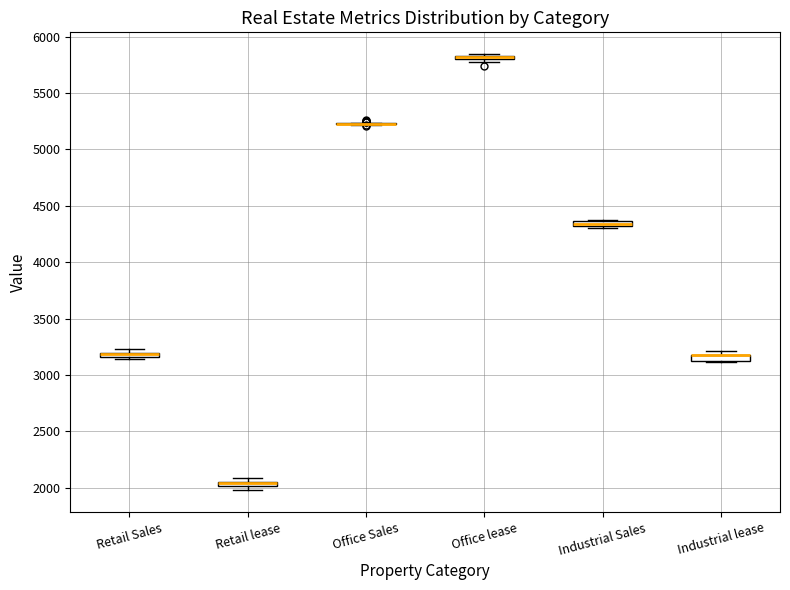

Where is the upper edge of the box for Industrial Sales on the y-axis? The values are not printed on the chart, so give them approximately, as read against the axis.

4350